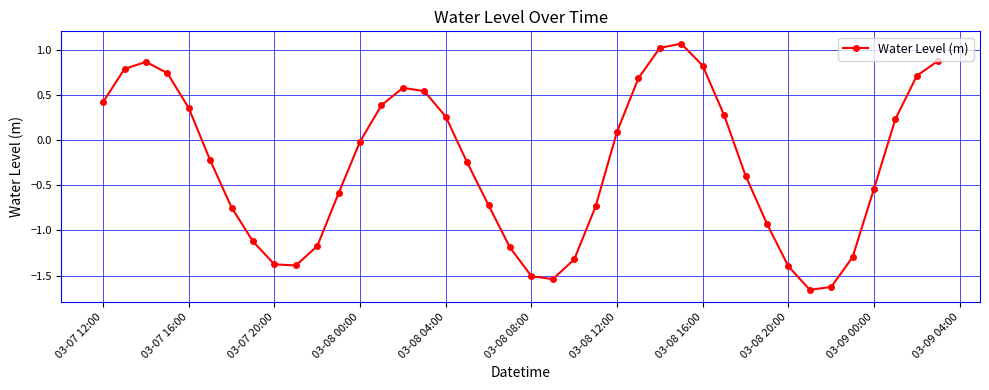

How many negative values are there?

22